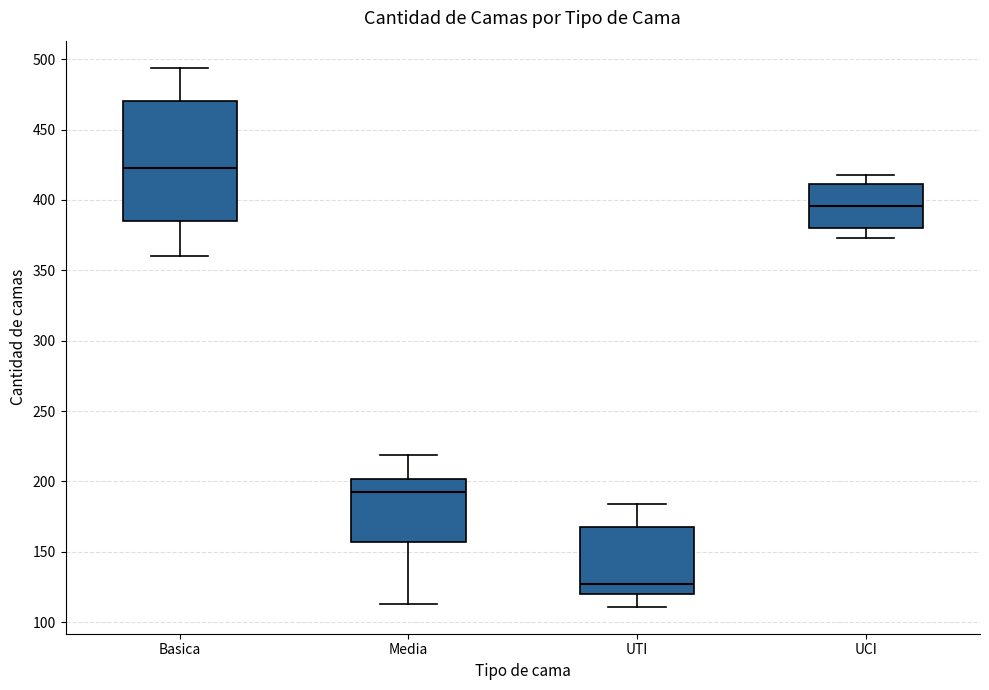

Which box has the lowest median line?

UTI